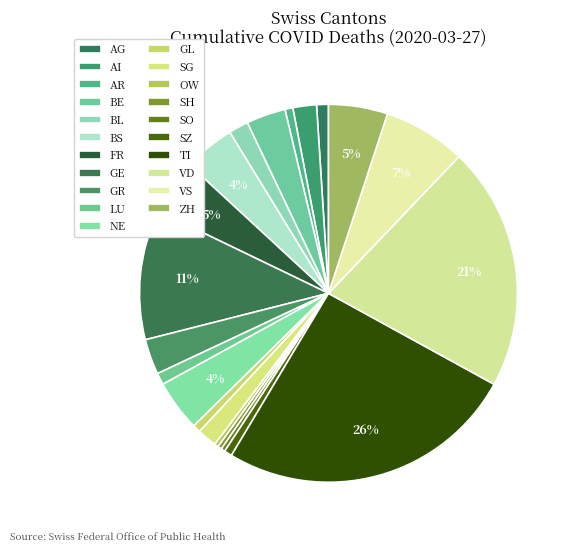

Count the number of slices in the pie.

21